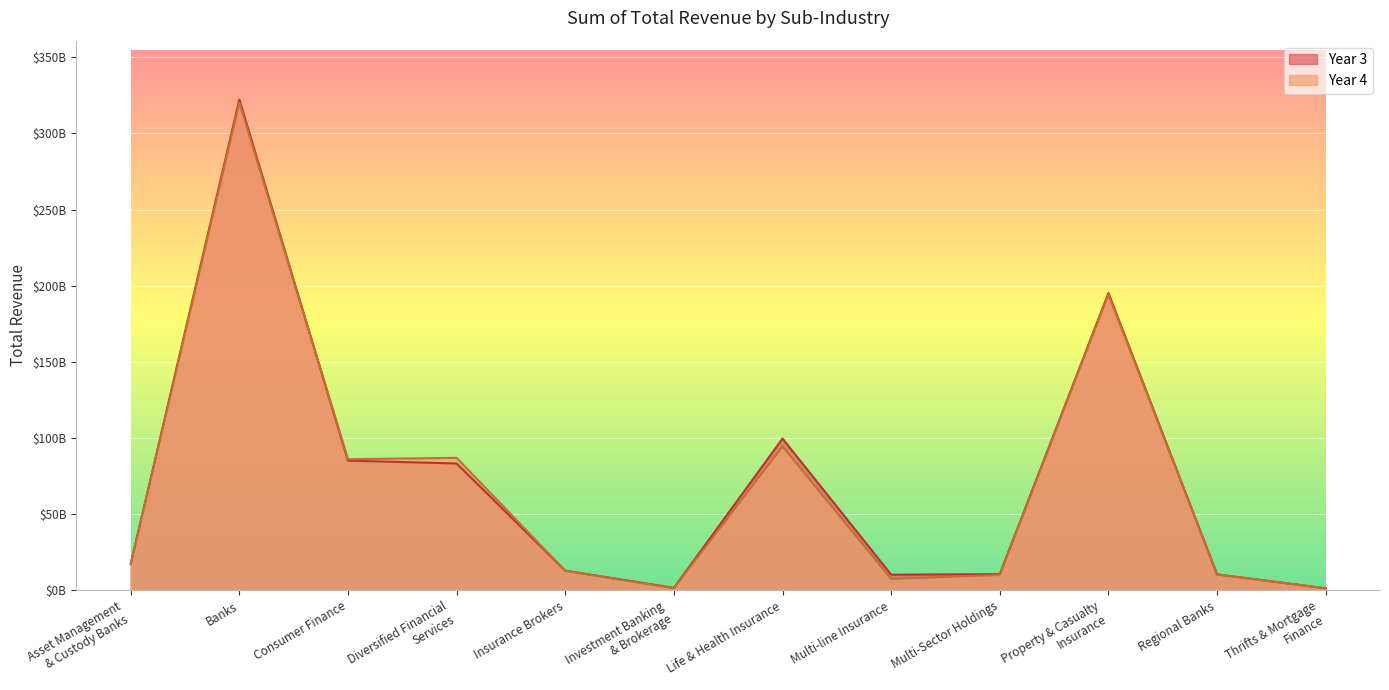

In Year 3, how many points are lower than both neighbors (excluding endpoints)?

2